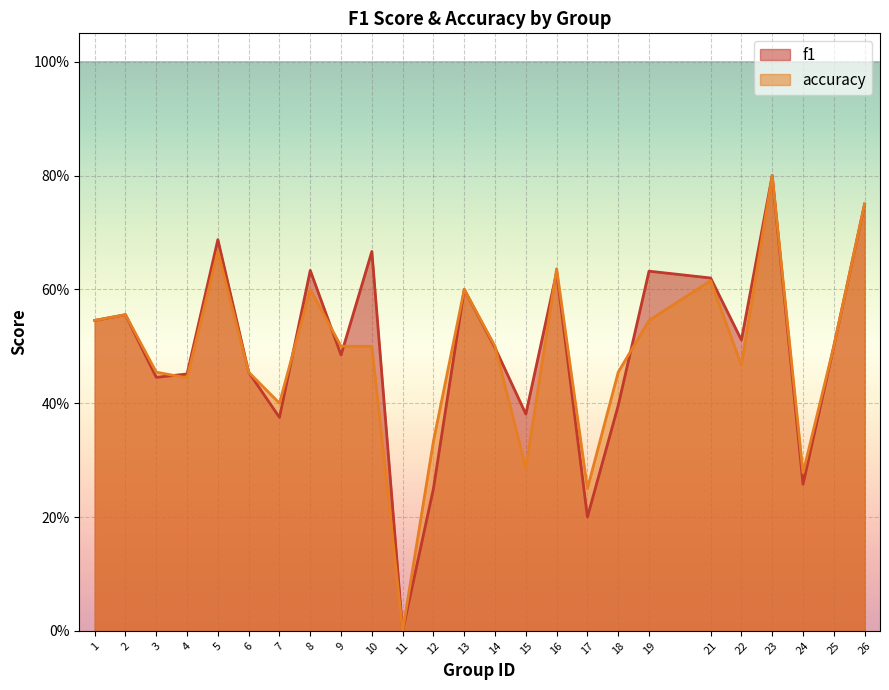

What is the difference between the f1 values at 25 and 7?

0.1